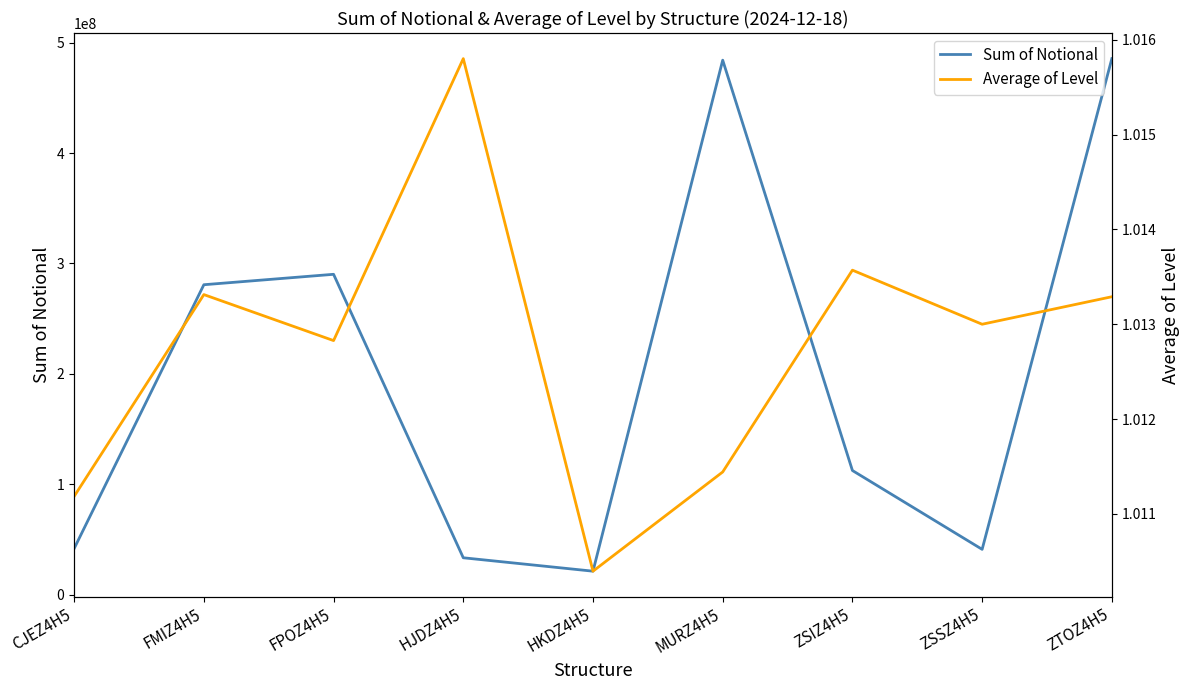

What is the difference between the second highest and second lowest values in the Sum of Notional series?

450846129.5